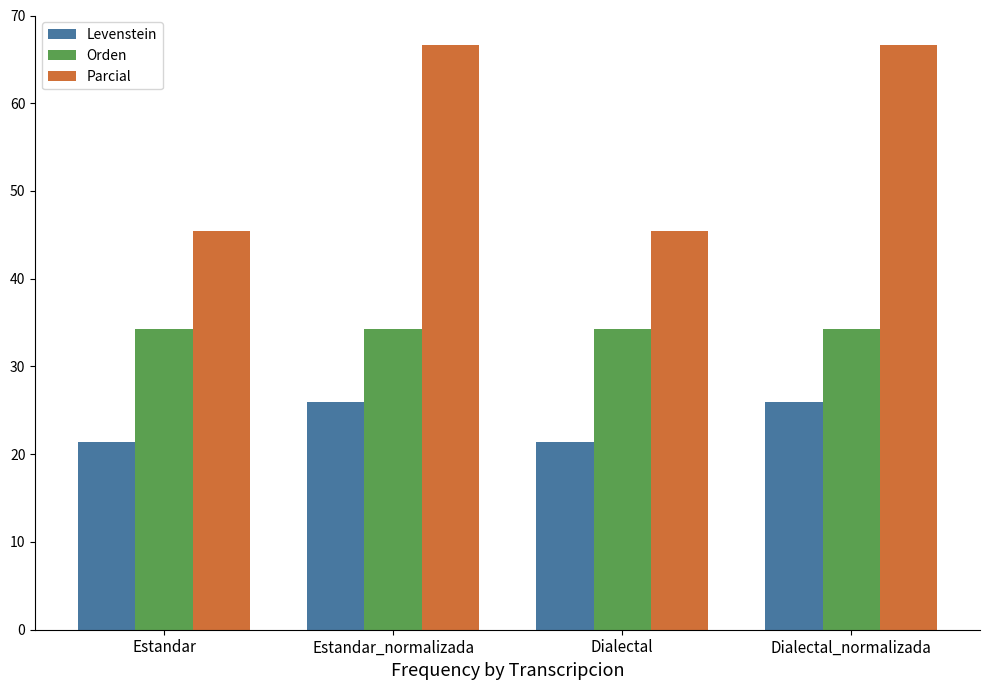

What is the maximum value shown in the chart?

66.7